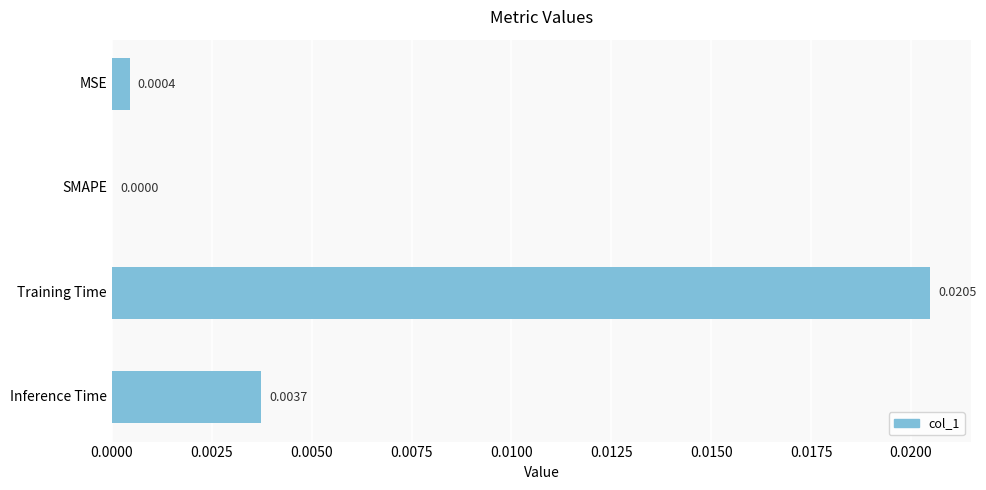

Count the number of categories in the chart.

4